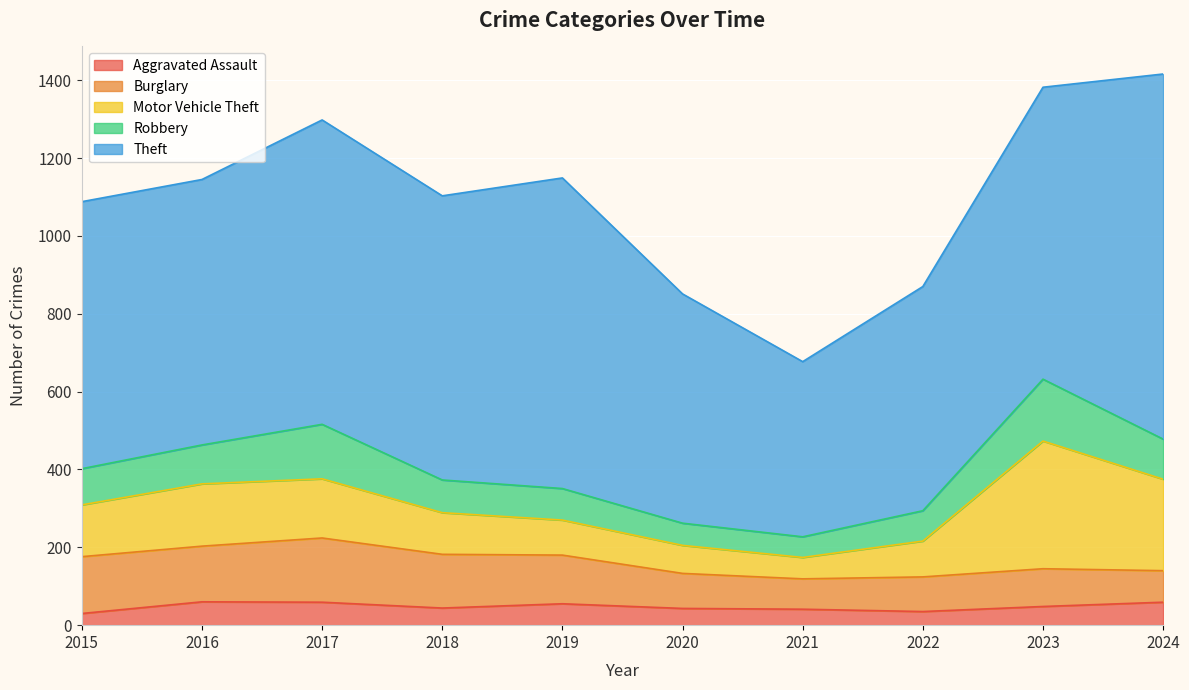

True or false: Aggravated Assault and Burglary cross at least once.

False